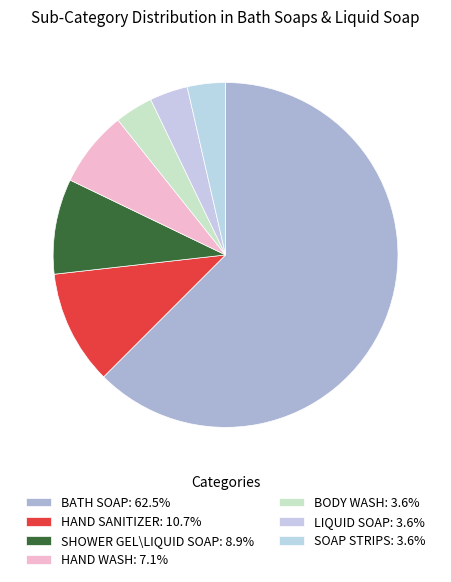

How many segments does this pie chart have?

7